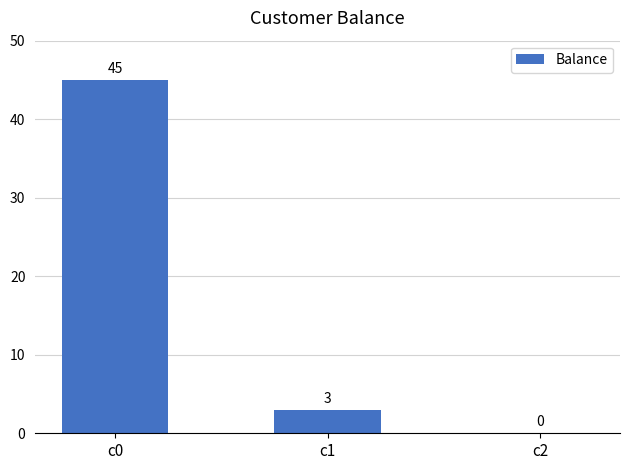

The chart shows a value of 27 at c2. True or false?

False